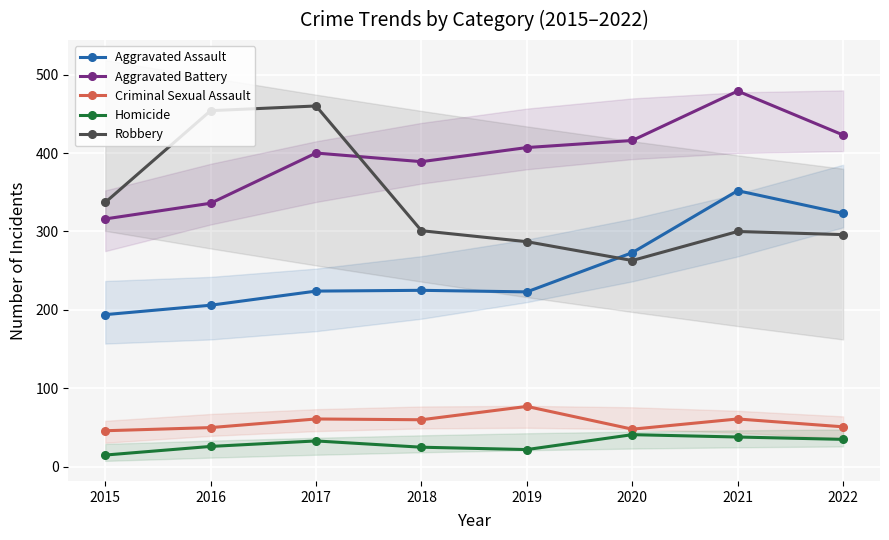

How many data points in Criminal Sexual Assault are less than 60?

4